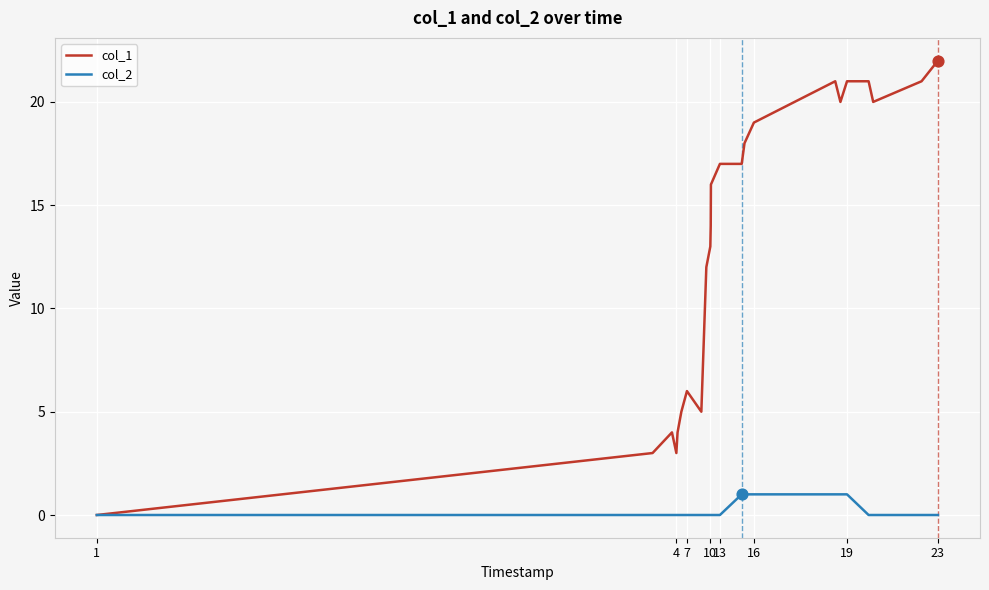

Which series has the largest total across all categories?

col_1